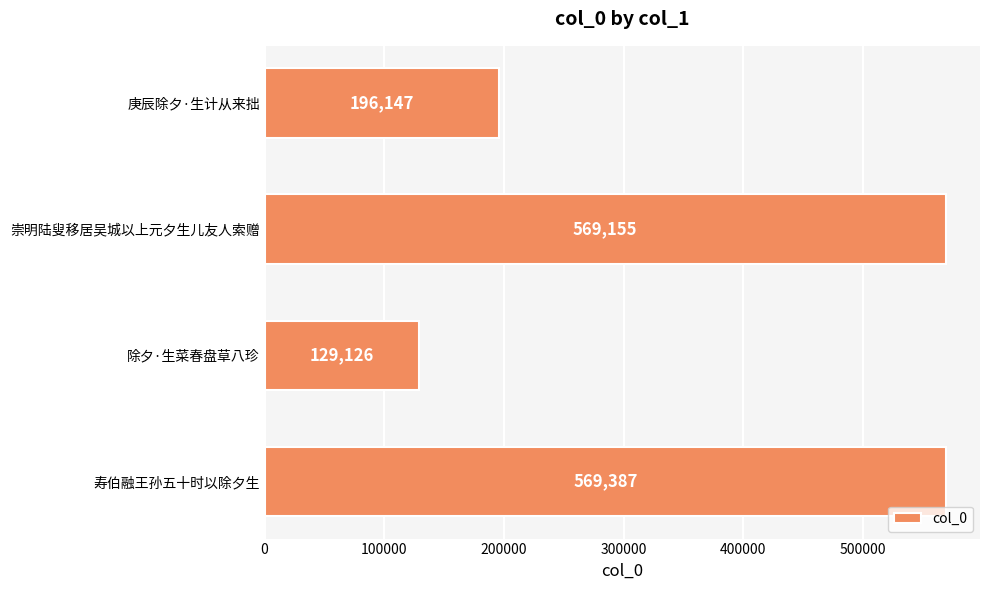

List the labels in order of value, largest first.

寿伯融王孙五十时以除夕生, 崇明陆叟移居吴城以上元夕生儿友人索赠, 庚辰除夕·生计从来拙, 除夕·生菜春盘草八珍